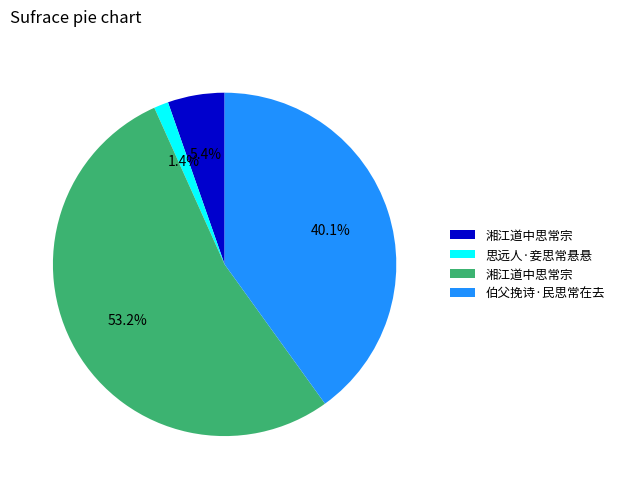

Does any single category account for the majority?

Yes